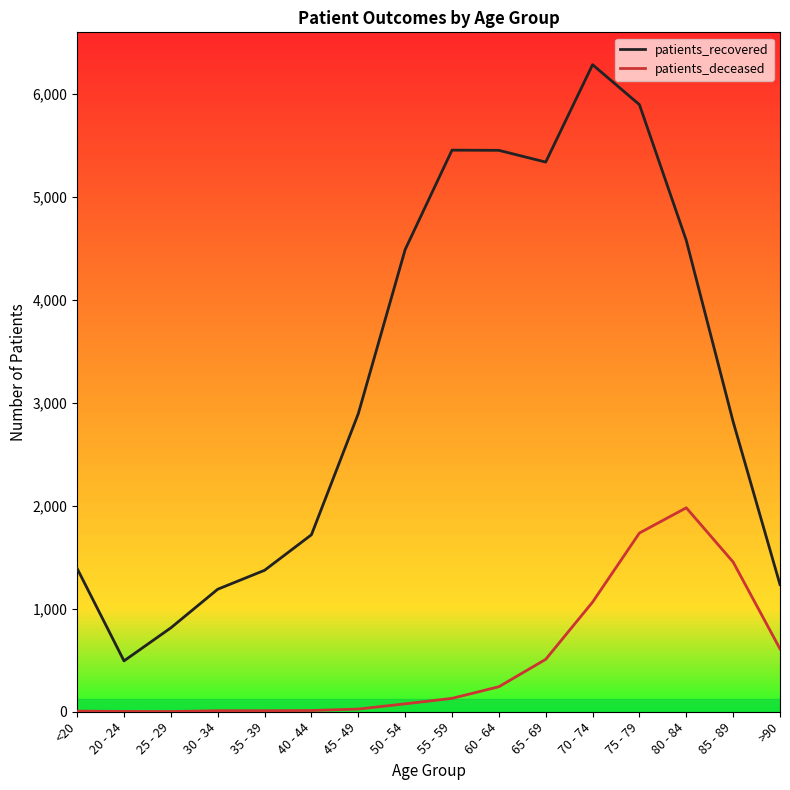

The patients_recovered series shows 2730 at 40 - 44. True or false?

False